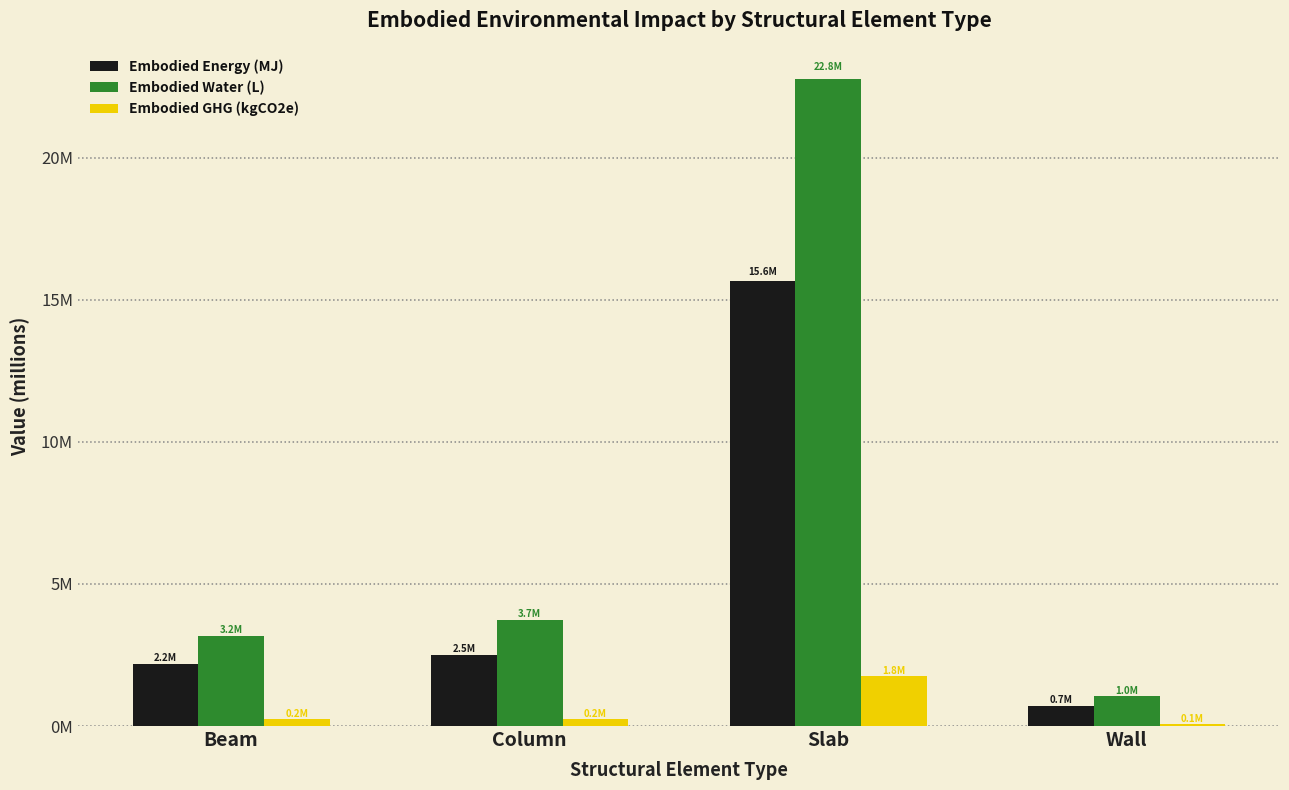

Which series has the largest total across all categories?

Embodied Water (L)